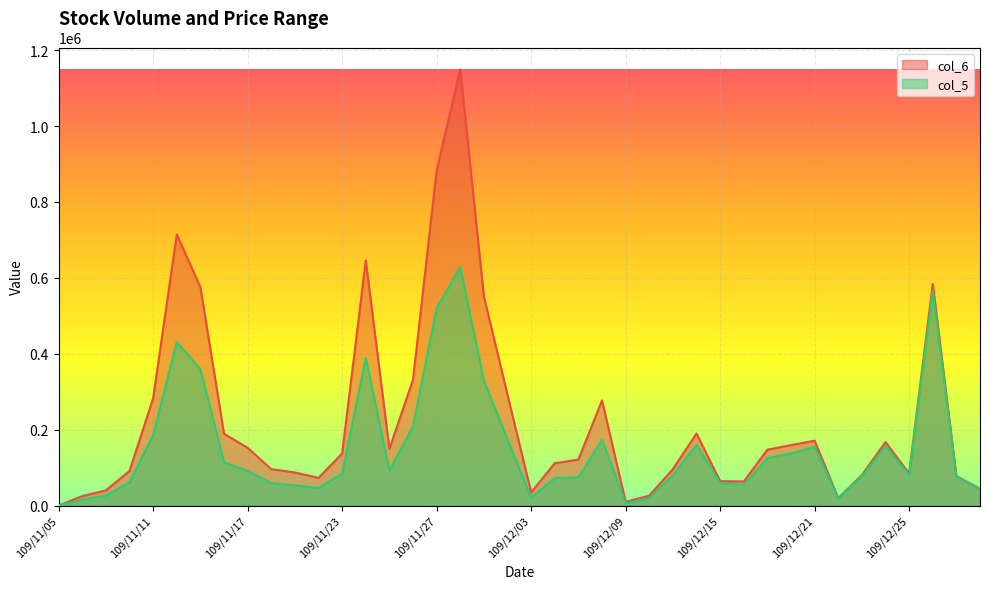

At which label is col_5 closest to 314500?

109/12/01